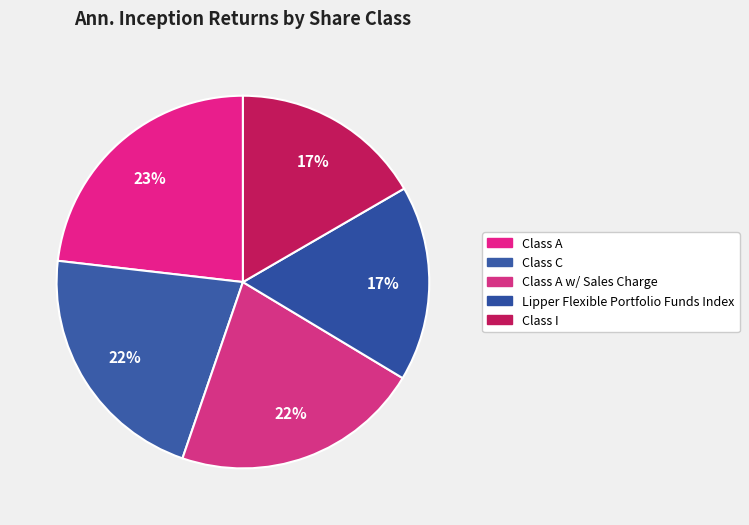

Rank the categories by value from highest to lowest.

Class A, Class A w/ Sales Charge, Class C, Lipper Flexible Portfolio Funds Index, Class I